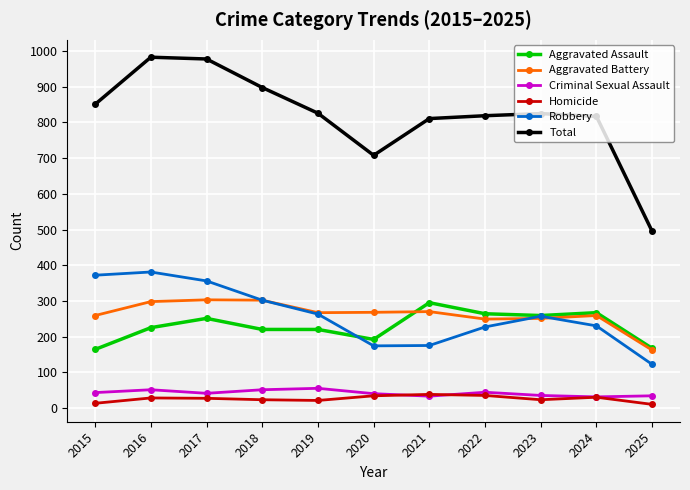

How many lines are shown in the chart?

6